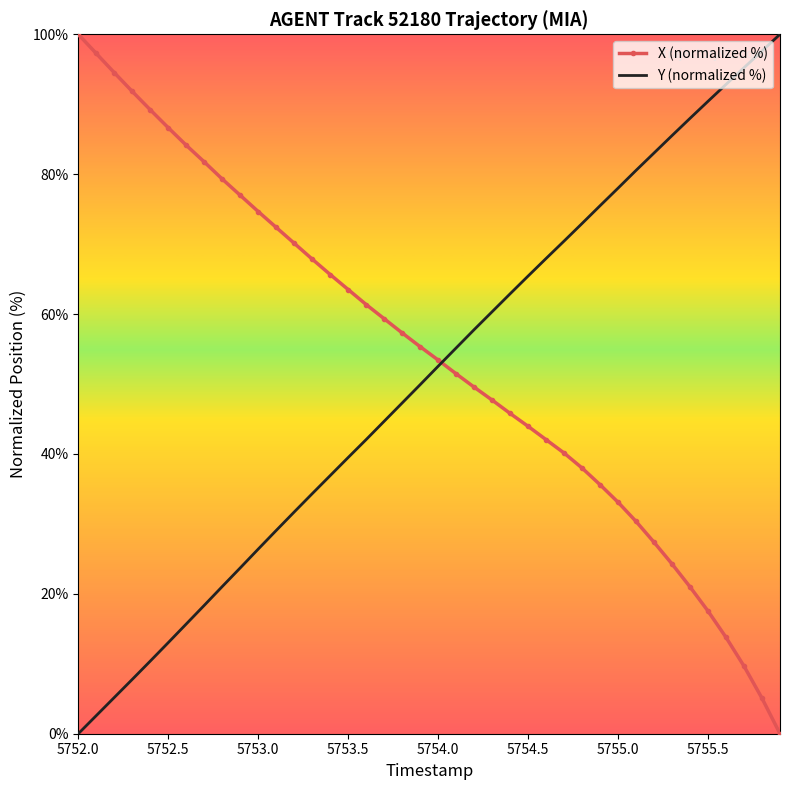

What is the maximum value shown in the chart?

100.0